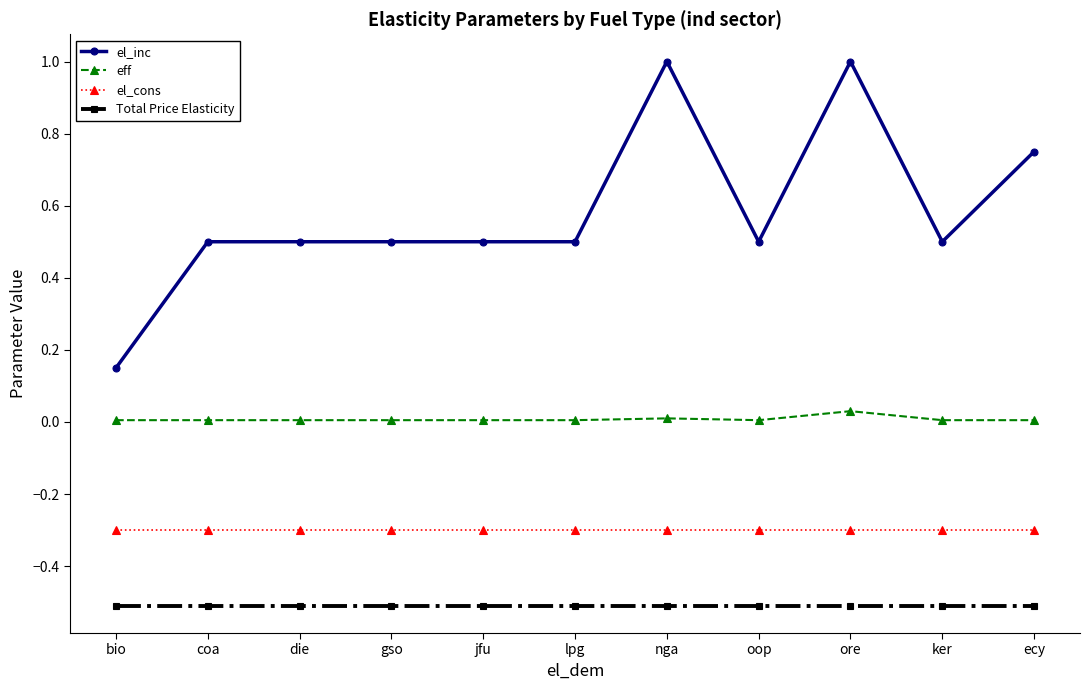

The value of Total Price Elasticity at ker is -0.7. True or false?

False